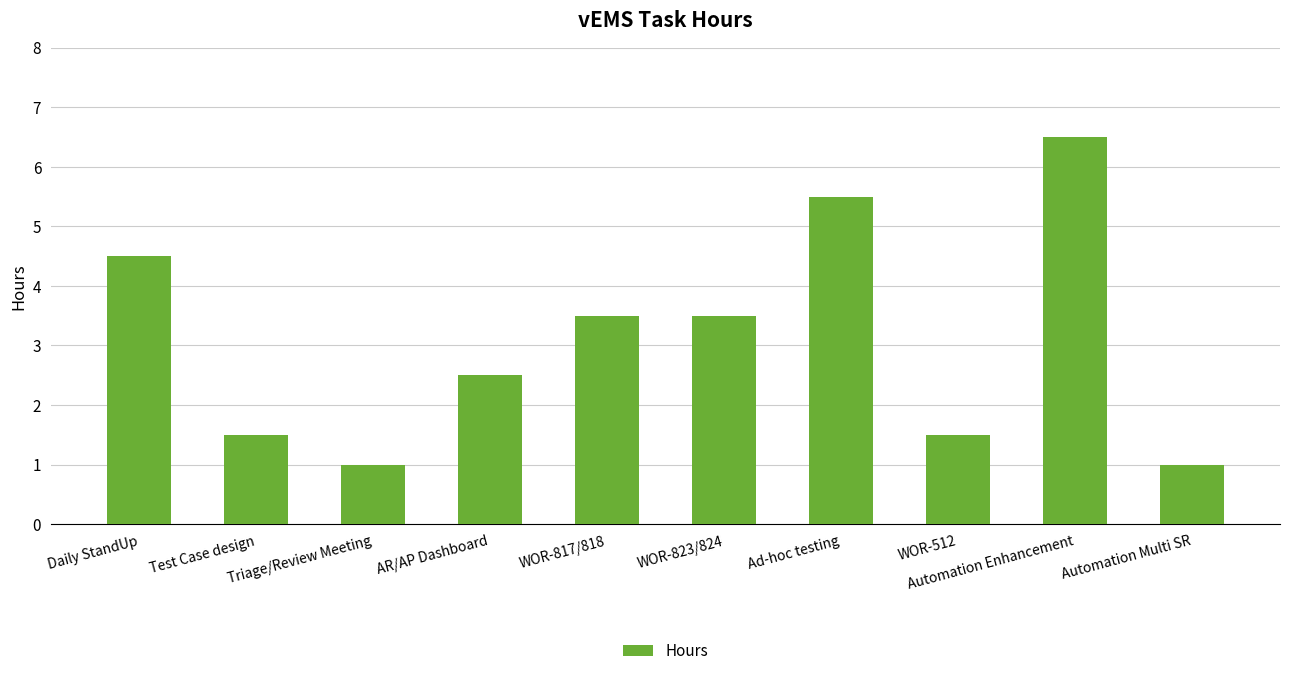

Is it true that the value at Automation Enhancement is 9.0?

False